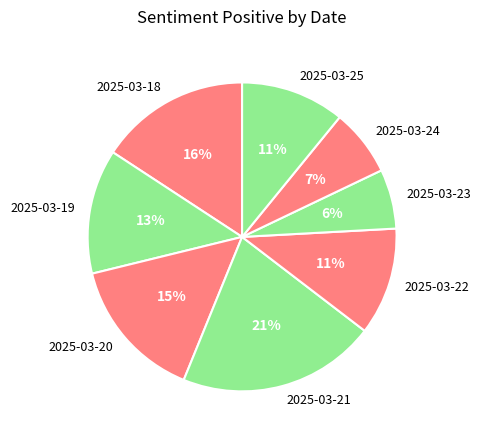

To the nearest percent, what is the combined percentage of 2025-03-23 and 2025-03-24?

13%